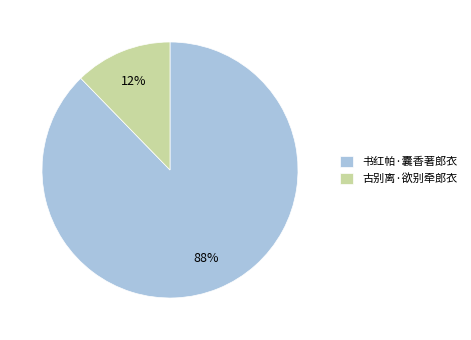

Rank the categories by value from highest to lowest.

书红帕·囊香著郎衣, 古别离·欲别牵郎衣